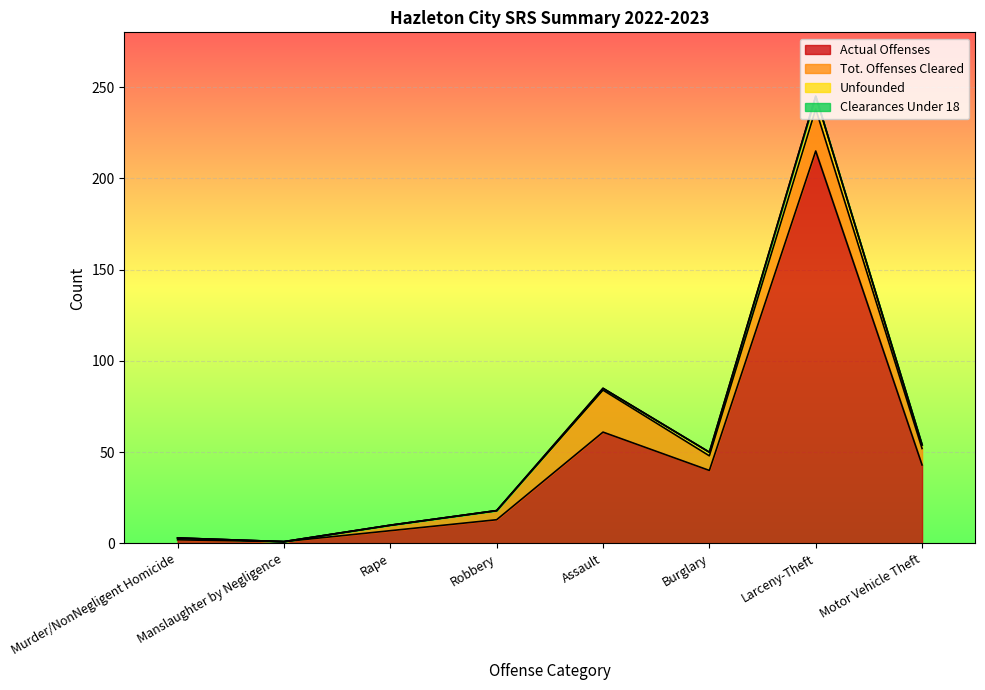

What is the highest value of the Actual Offenses series?

215